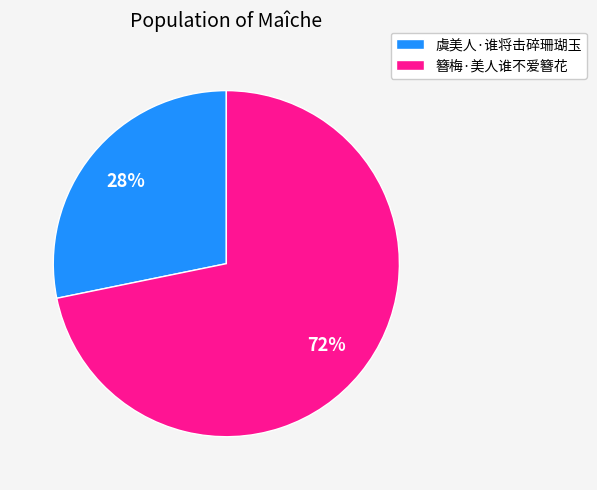

To the nearest percent, what portion does 簪梅·美人谁不爱簪花 represent?

72%